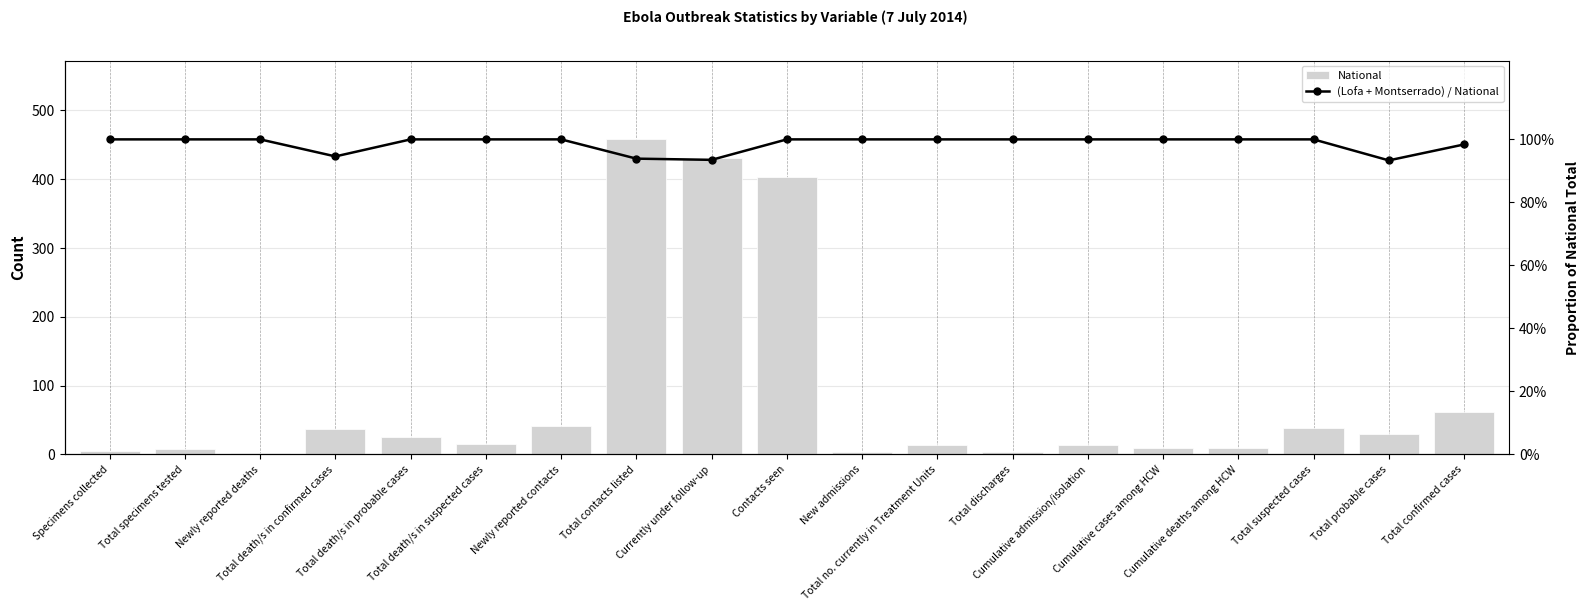

At Currently under follow-up, list the series in order from largest to smallest.

National, (Lofa + Montserrado) / National